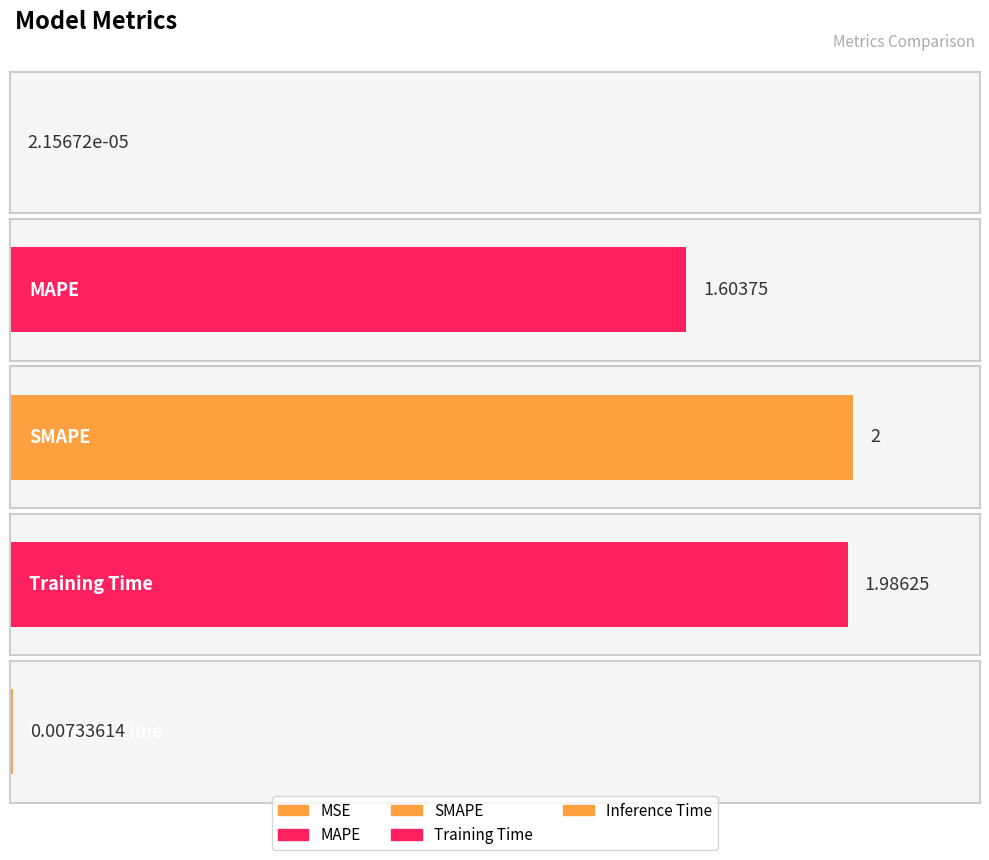

What is the difference between the second highest and minimum values?

2.0